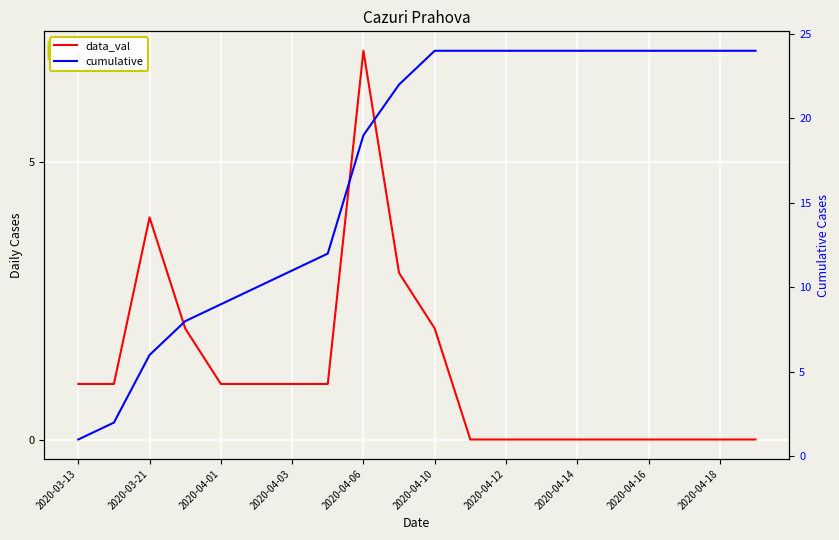

True or false: cumulative has more than 2 points higher than both neighbors.

False